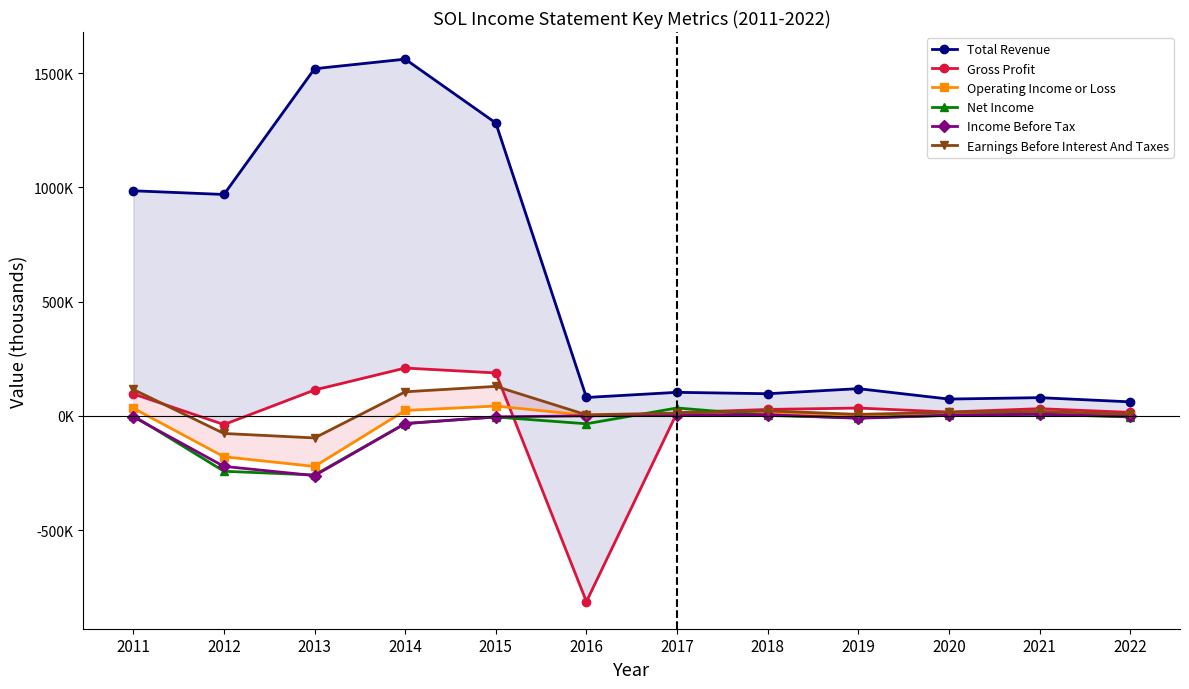

What is the highest value of the Total Revenue series?

1561500